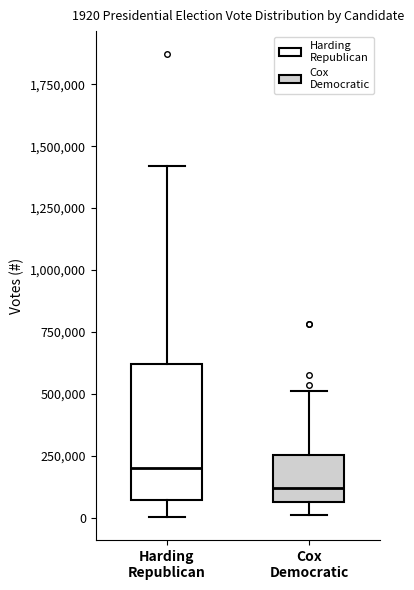

Which box's median line is the highest?

Harding Republican